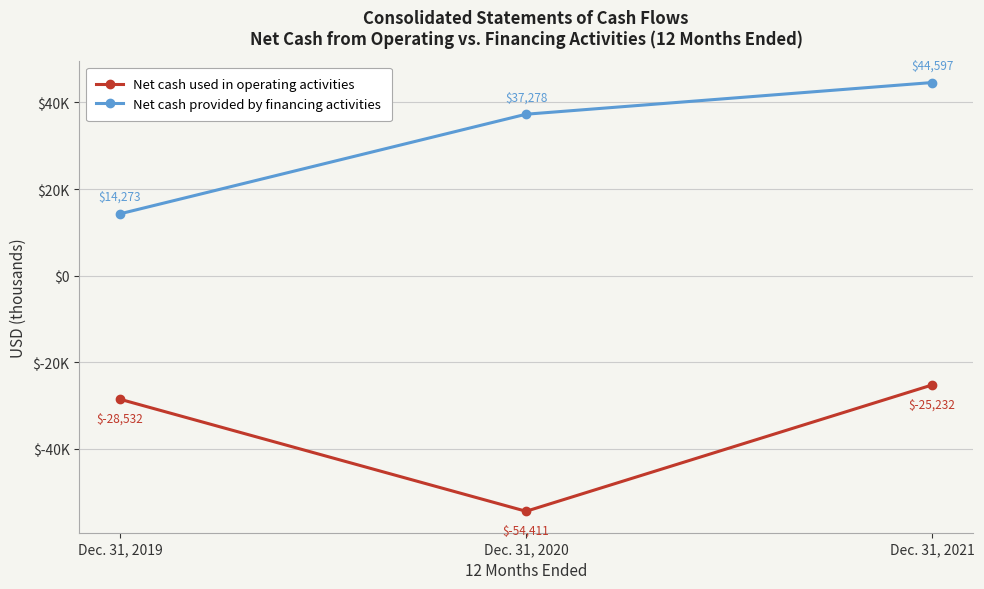

What is the total value across all series at Dec. 31, 2019?

-14259